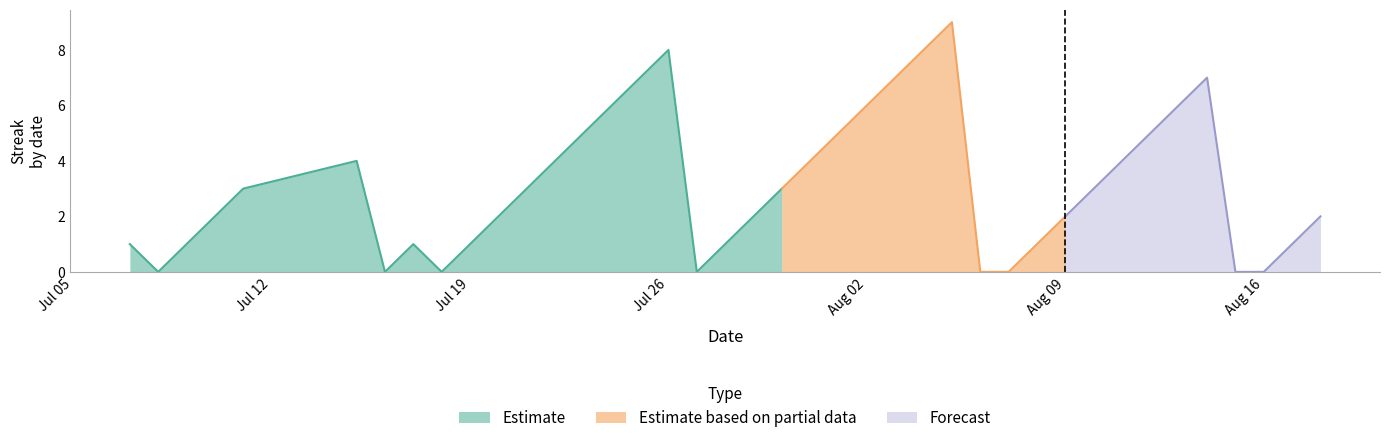

At which label does Estimate reach its peak?

Jul 26